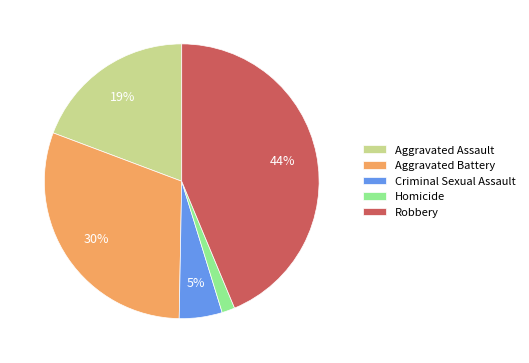

Does Aggravated Battery represent more than half of the total?

No